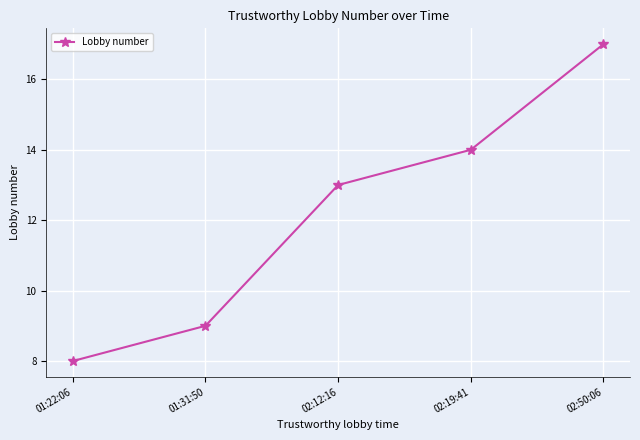

List the labels in order of value, largest first.

02:50:06, 02:19:41, 02:12:16, 01:31:50, 01:22:06